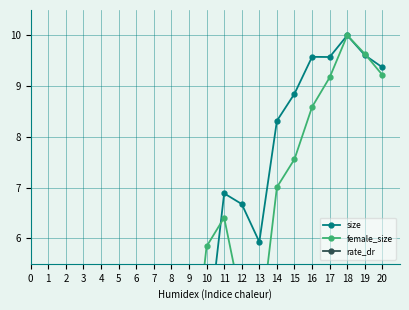

Which has a higher value, 4 or 11?

11